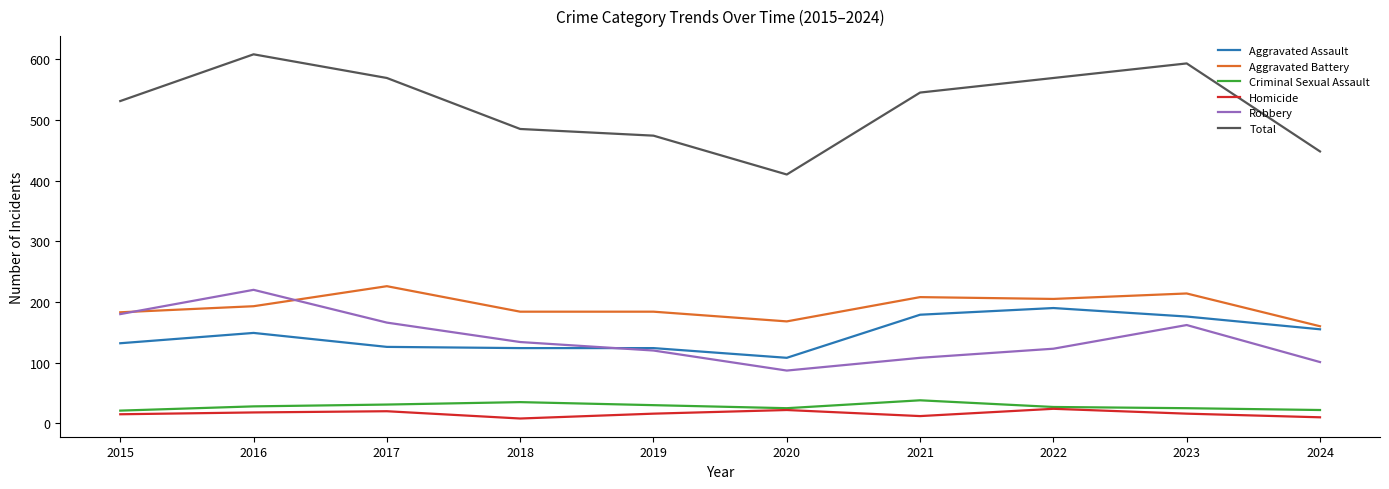

What is the difference between the Aggravated Assault values at 2017 and 2021?

53